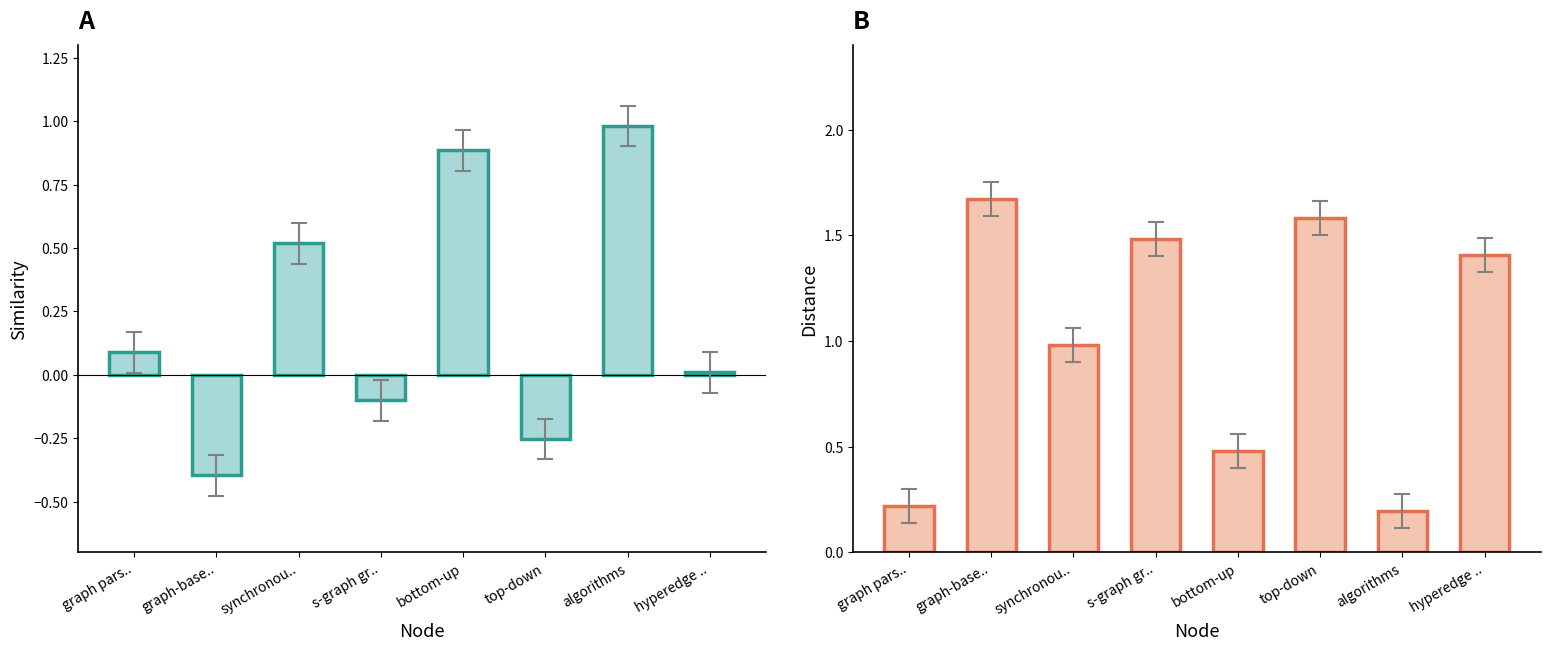

Which series changed the most between bottom-up and top-down?

similarity